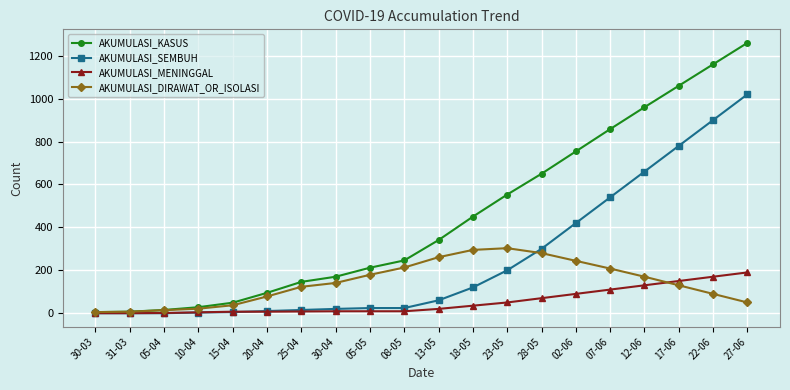

List the series in order of their overall mean, lowest first.

AKUMULASI_MENINGGAL, AKUMULASI_DIRAWAT_OR_ISOLASI, AKUMULASI_SEMBUH, AKUMULASI_KASUS